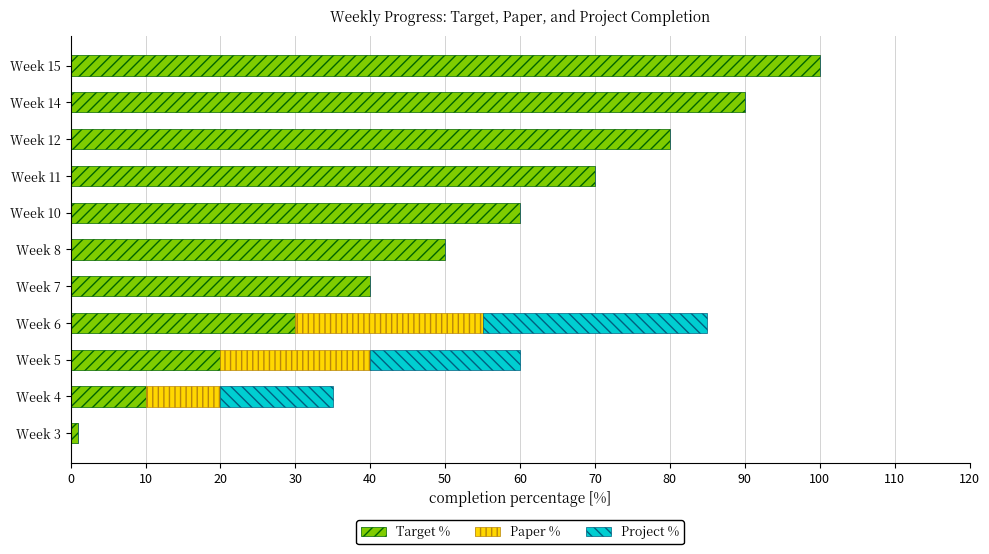

Is it true that Target % equals 96 at Week 10?

False